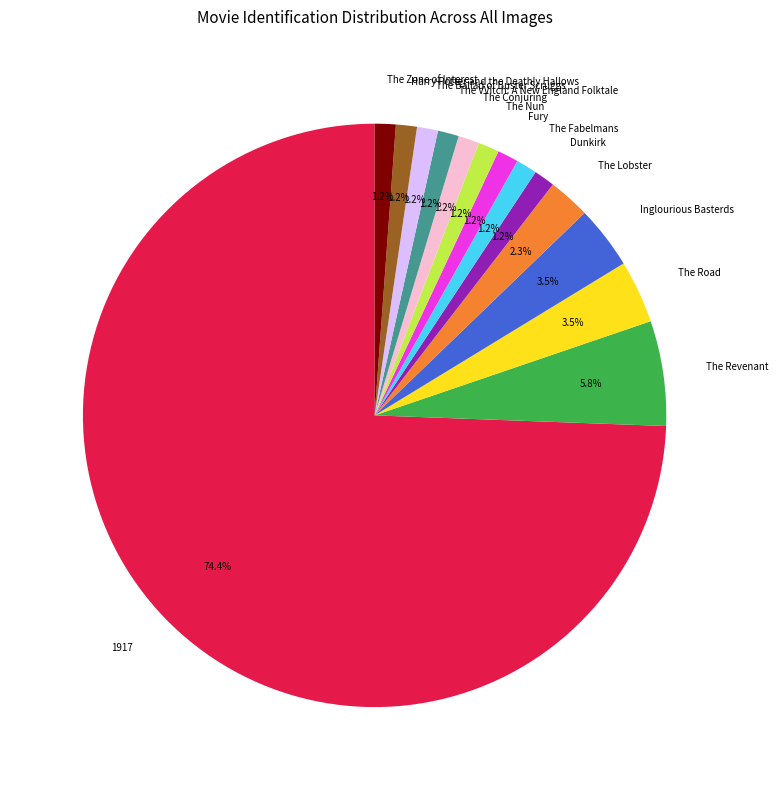

Which slice is the largest?

1917